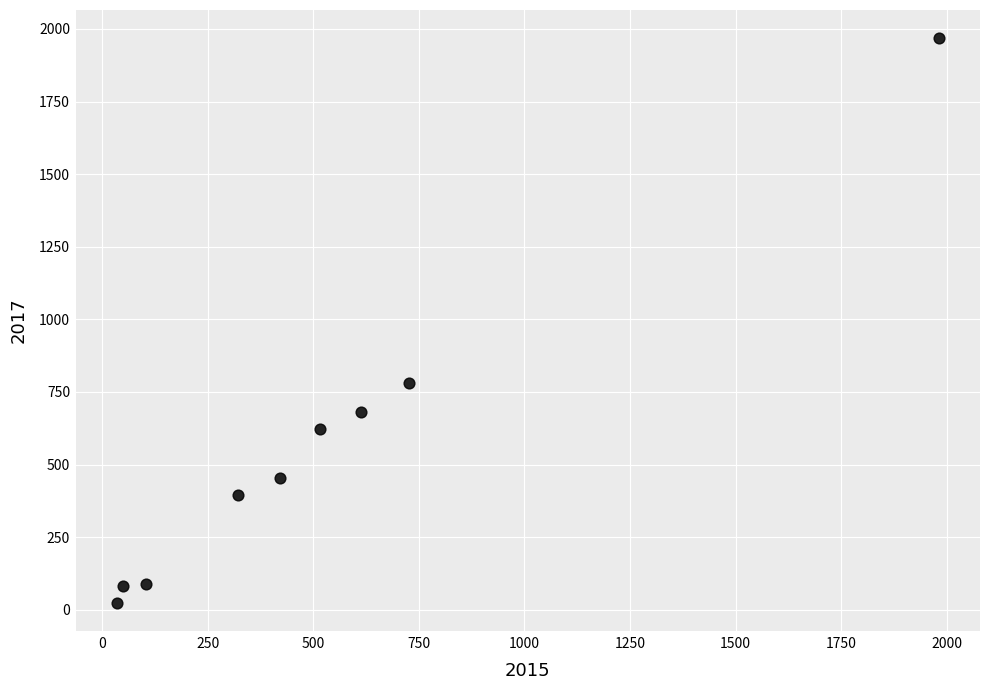

What Y value in the scatter plot is closest to 995?

780